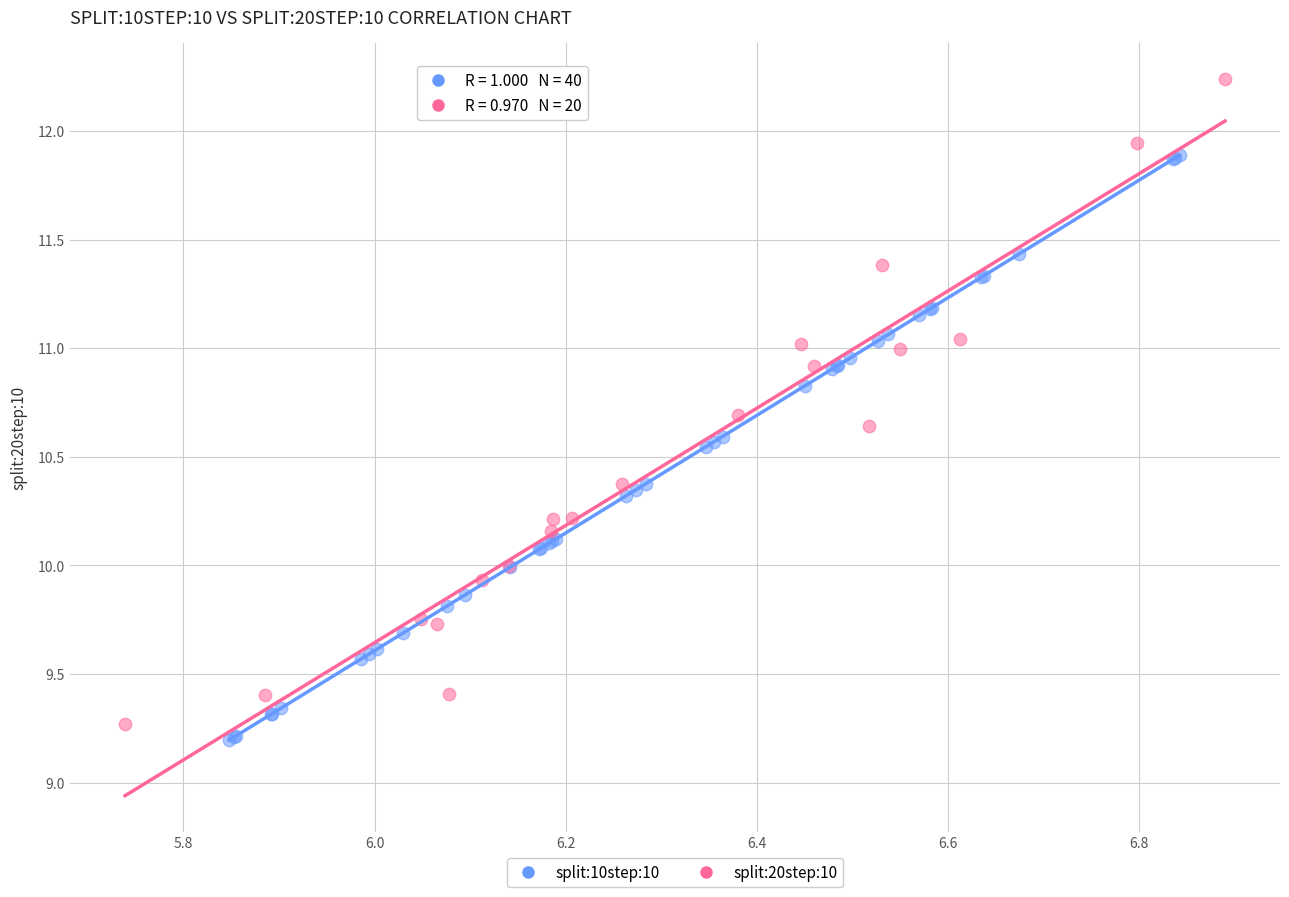

Which series has the widest spread of Y values?

split:20step:10